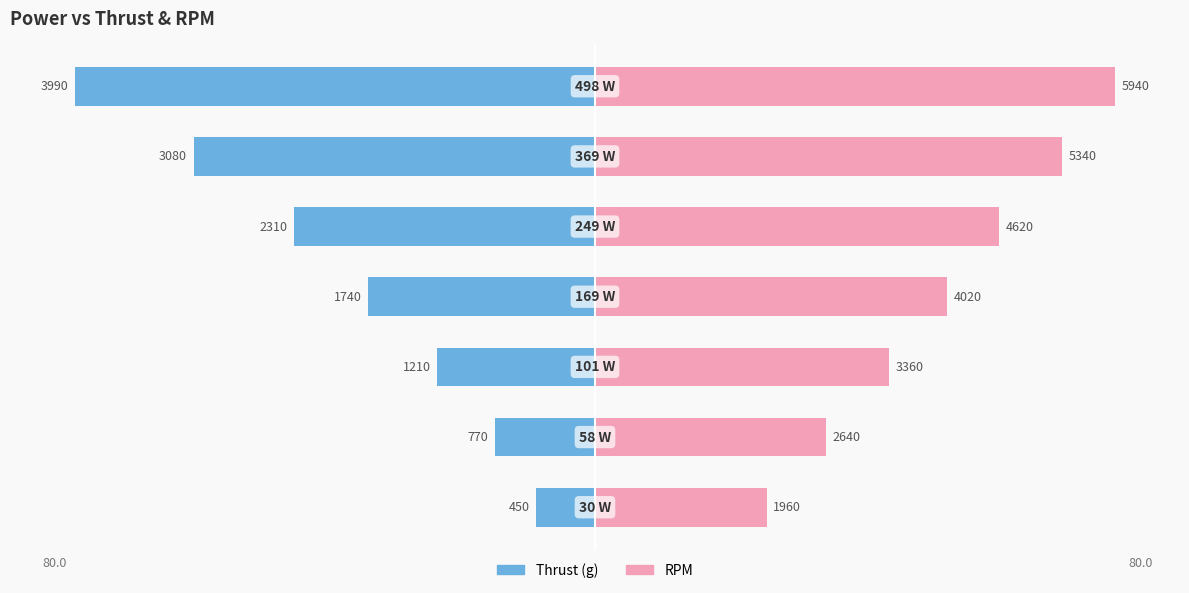

Which series has the widest spread of values?

Thrust (g)